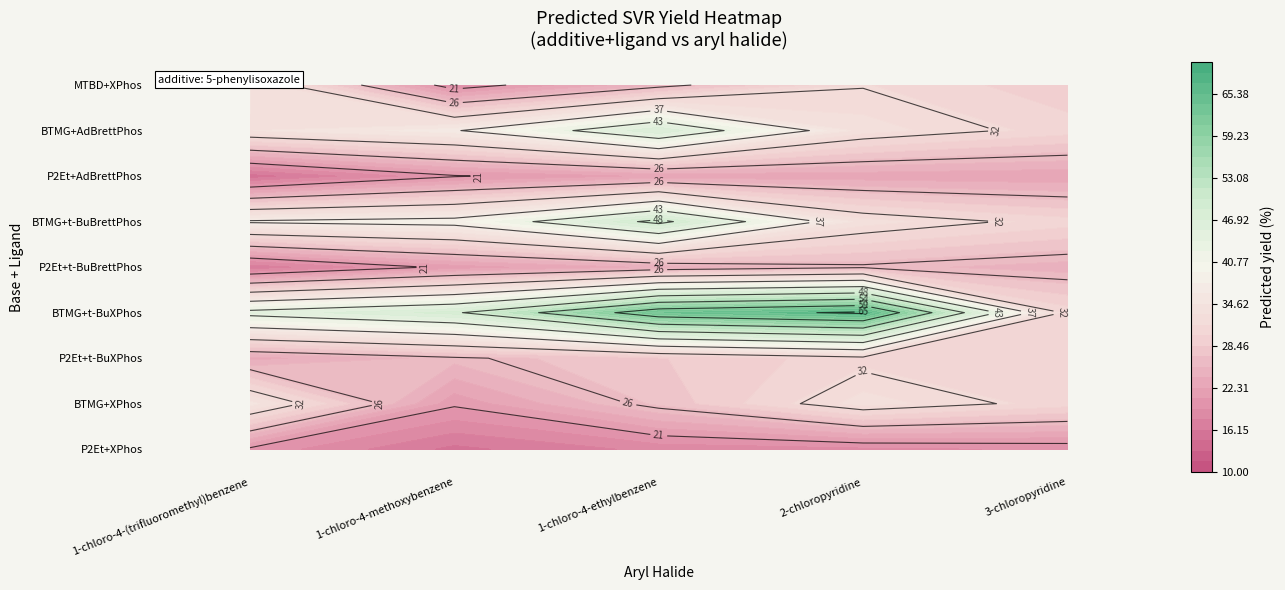

The value of BTMG+t-BuBrettPhos at 1-chloro-4-ethylbenzene is 49.3. True or false?

True